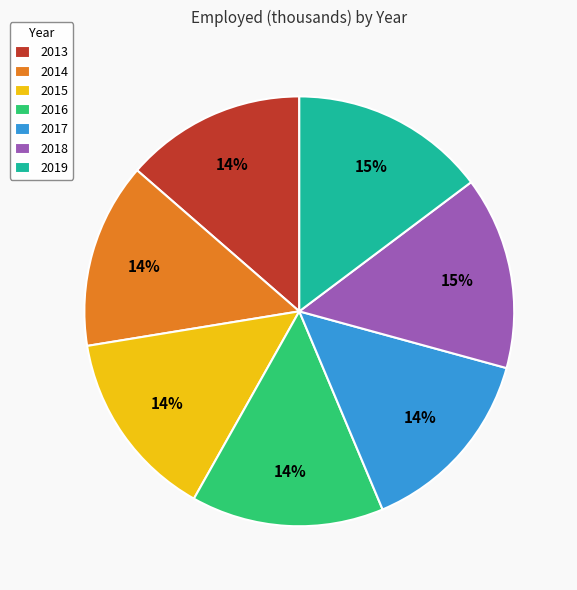

To the nearest percent, what is the difference between the largest and smallest slice percentages?

1%